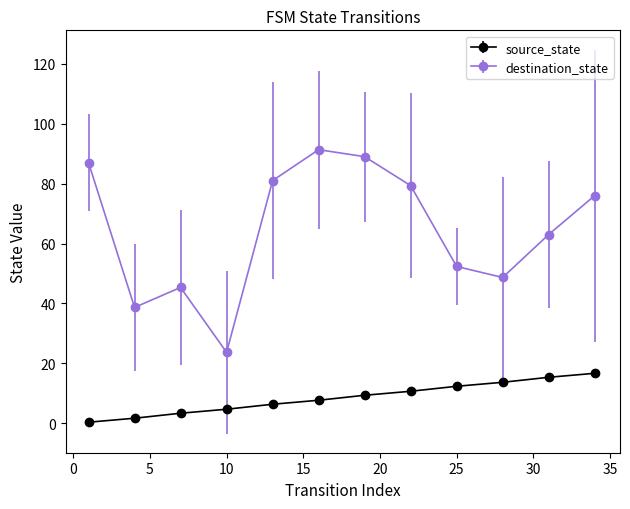

Count the number of data series in this chart.

2